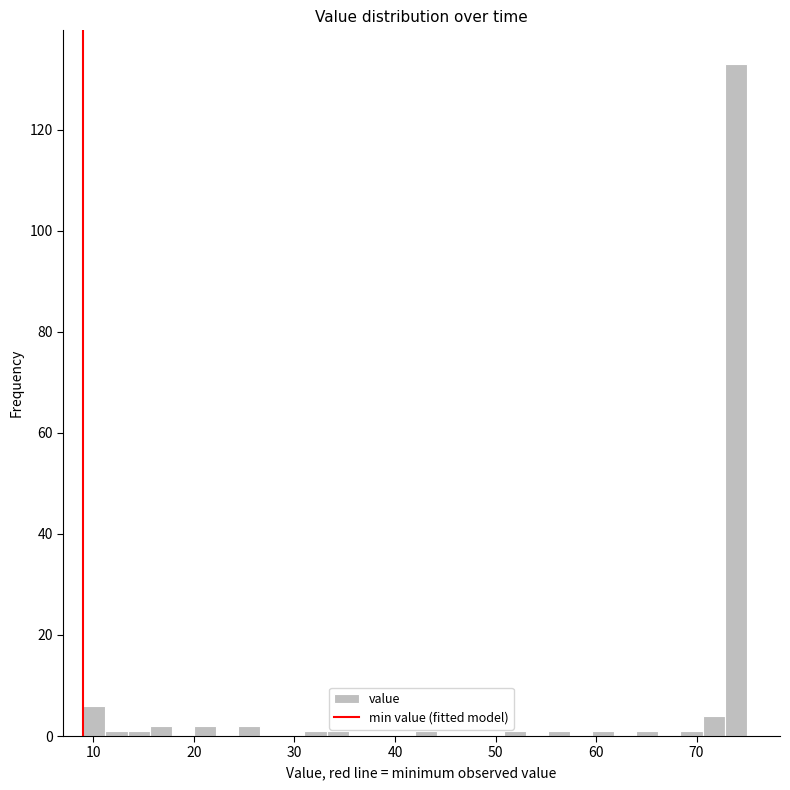

Around what value on the x-axis is the tallest bar? Give the approximate position of its centre, as read against the axis.

74